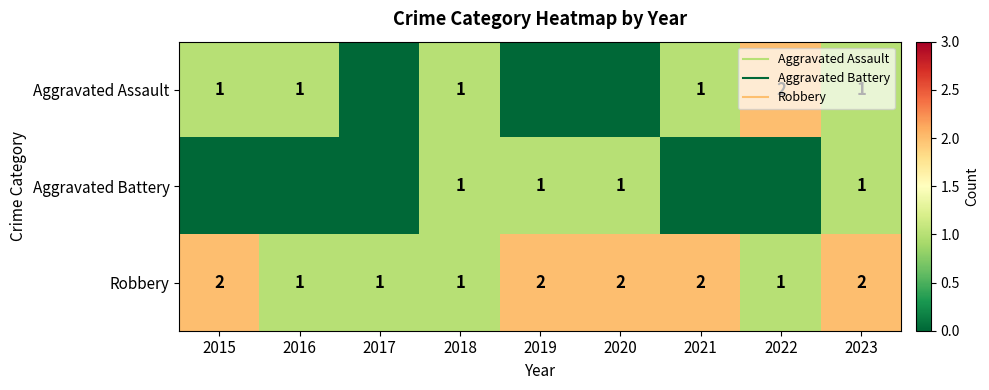

Count the Robbery values in the range 1 to 2.

9